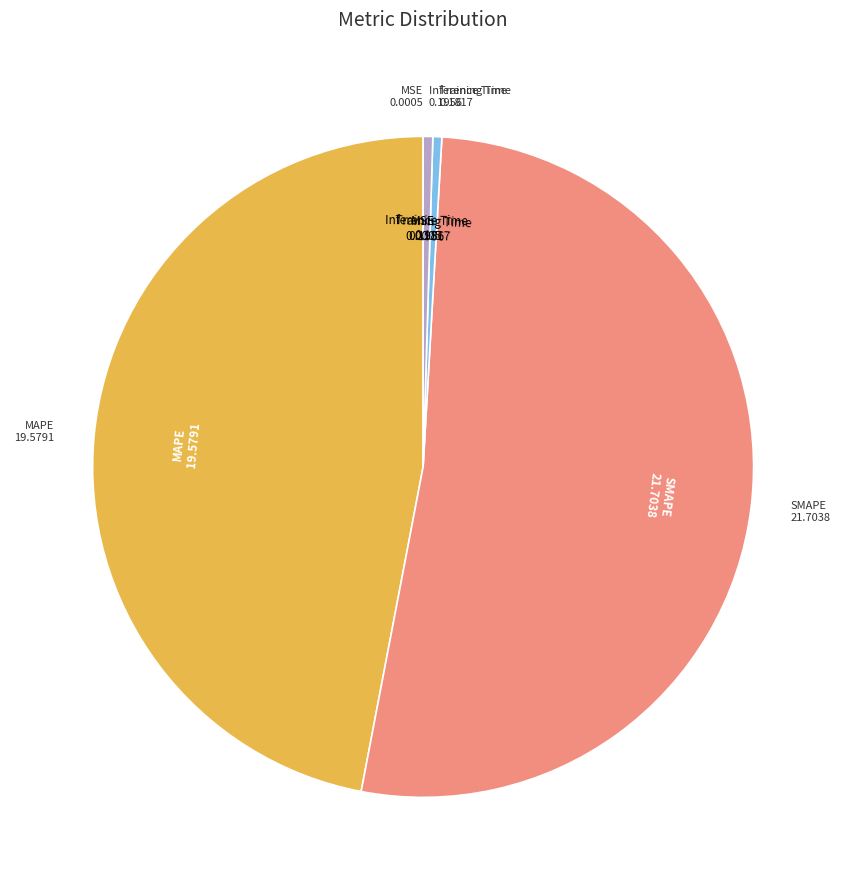

Does SMAPE represent more than half of the total?

Yes